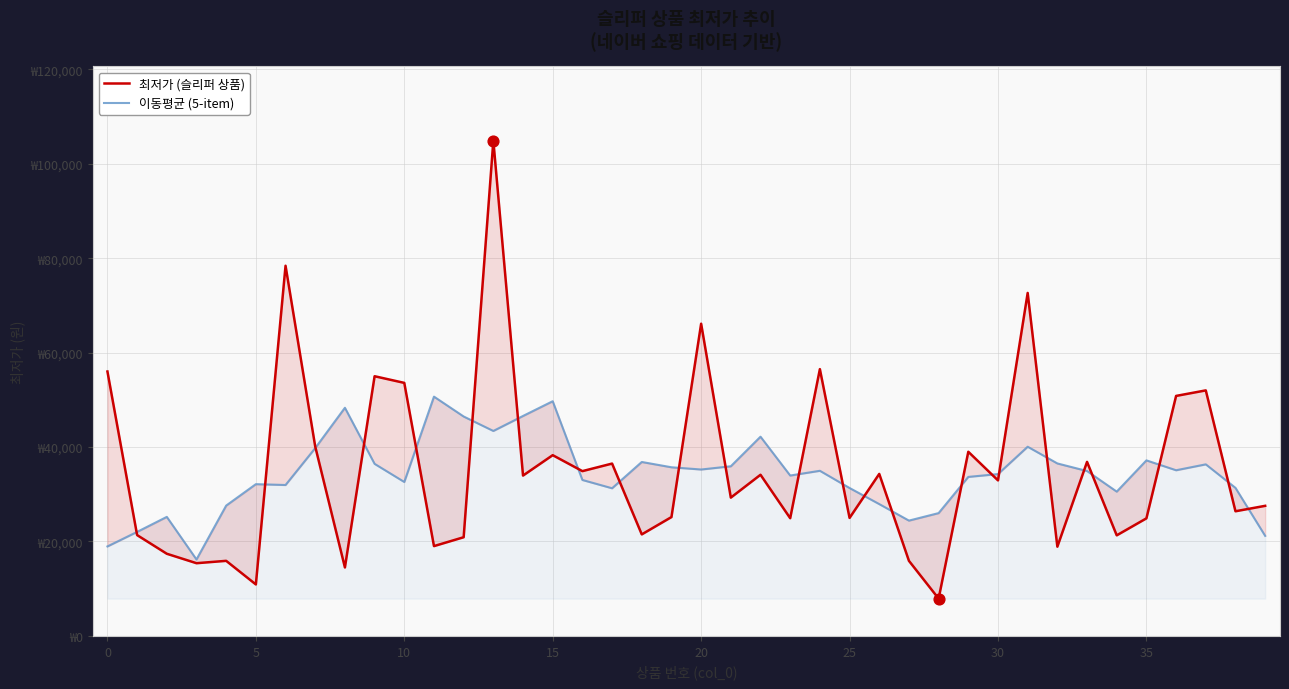

Which series reaches the maximum Y coordinate?

최저가 (슬리퍼 상품)